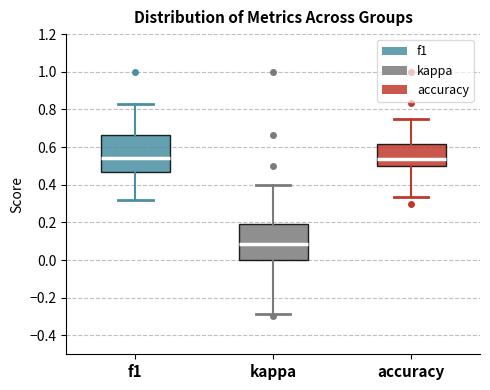

Reading left to right, read every box against the y-axis: the position of its median line, the range the box covers, and the ends of its whiskers. The values are not printed on the chart, so give them approximately, as read against the axis.

f1: median 0.54, box 0.48 to 0.66, whiskers 0.32 to 0.82
kappa: median 0.08, box 0.00 to 0.20, whiskers -0.28 to 0.40
accuracy: median 0.54, box 0.50 to 0.62, whiskers 0.34 to 0.76